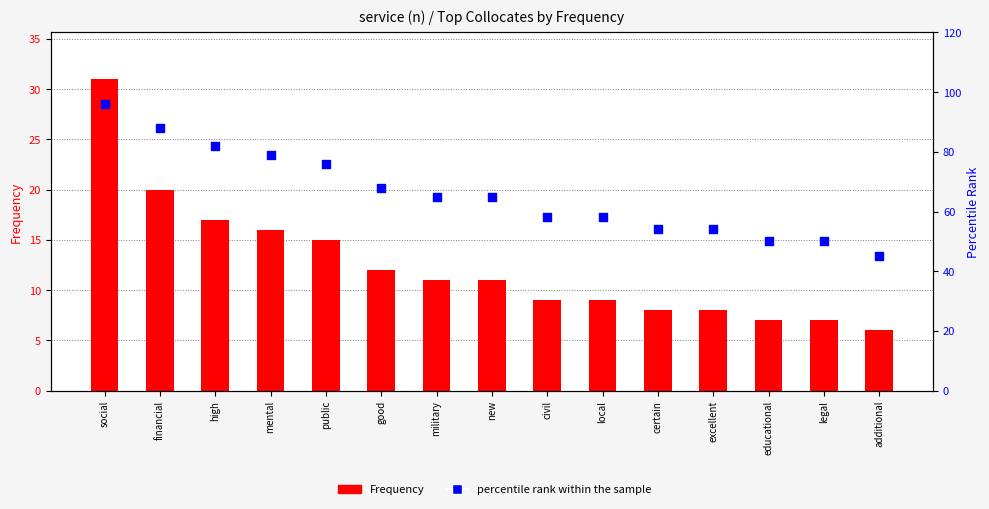

Which series reaches the maximum Y coordinate?

percentile rank within the sample